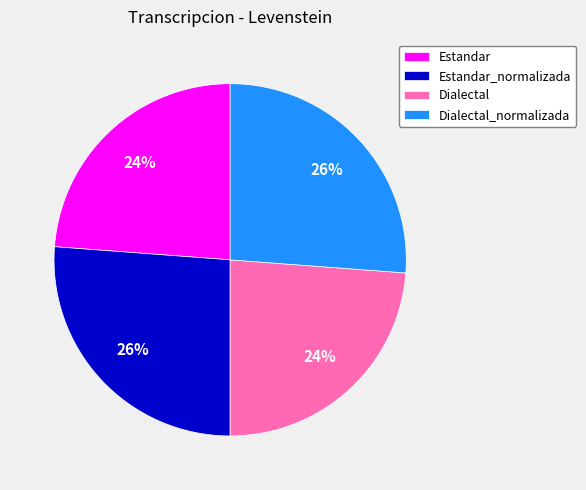

To the nearest percent, what percentage of the pie is Dialectal?

24%